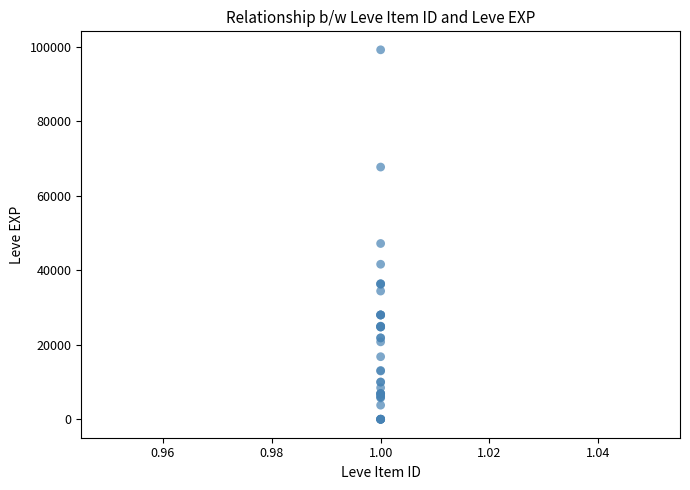

What Y value in the scatter plot is closest to 49610?

47200